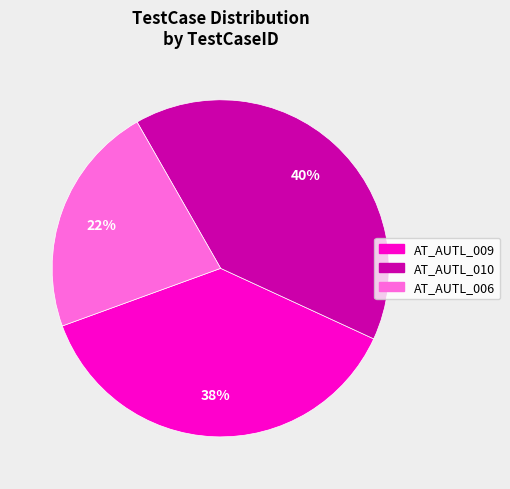

Is it true that AT_AUTL_010 is 26% of the pie?

False